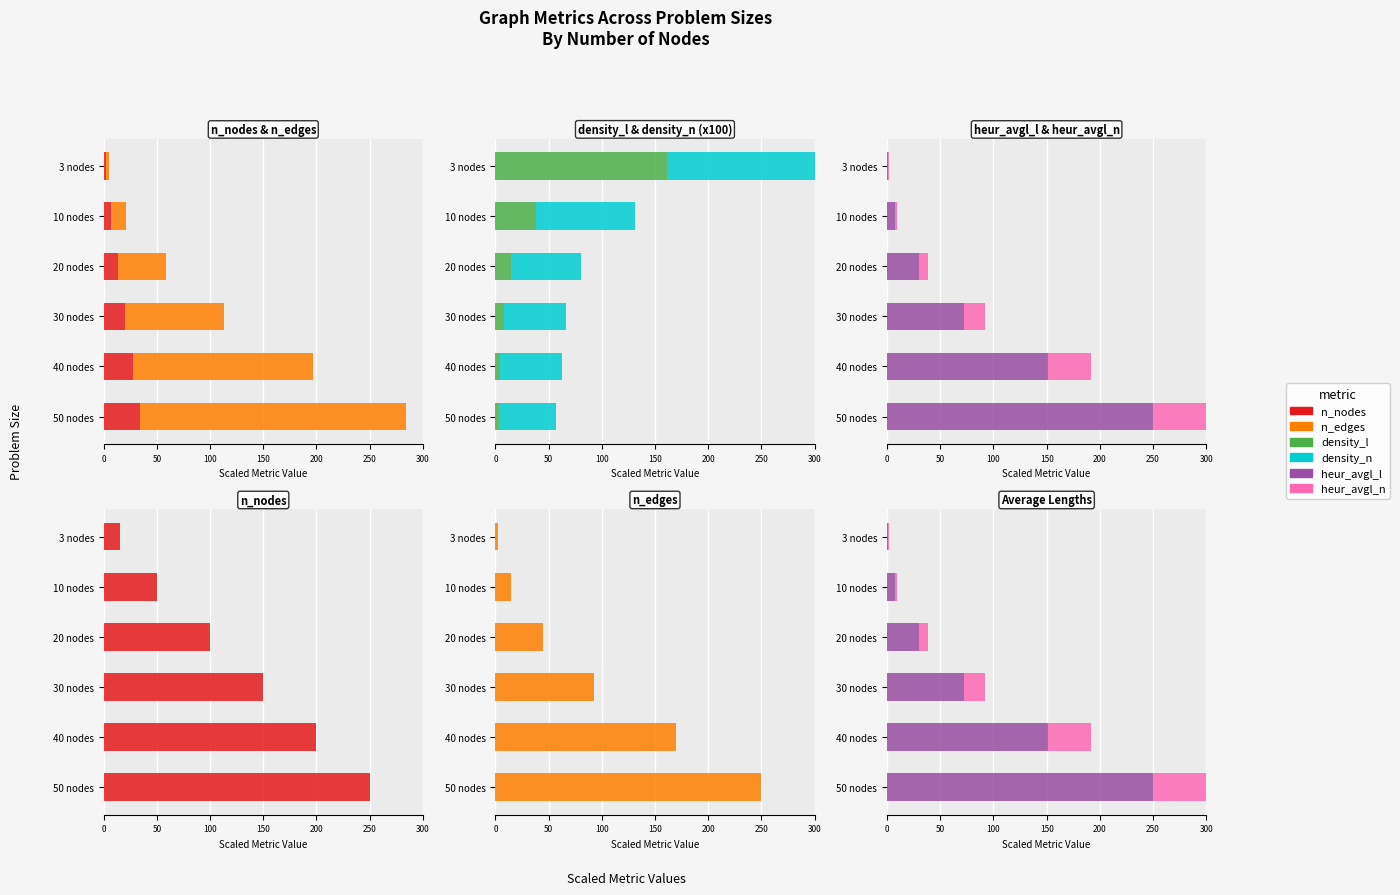

What is the value of the n_edges bar at the 4th from the left?

93.1